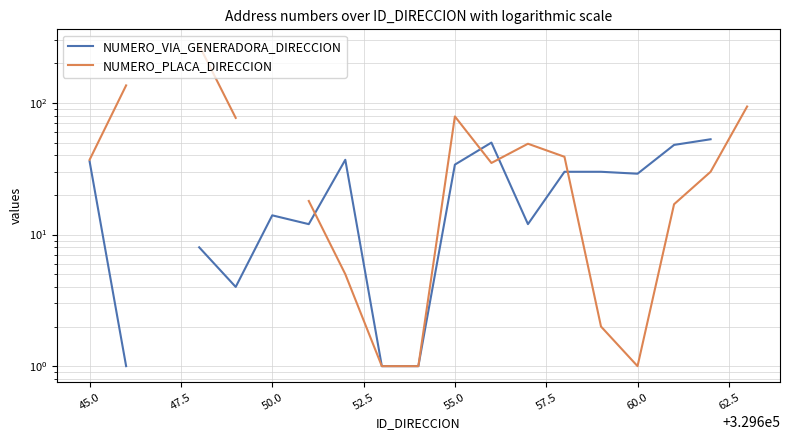

What is the difference between the NUMERO_PLACA_DIRECCION values at 62.5 and 60.0?

13.0